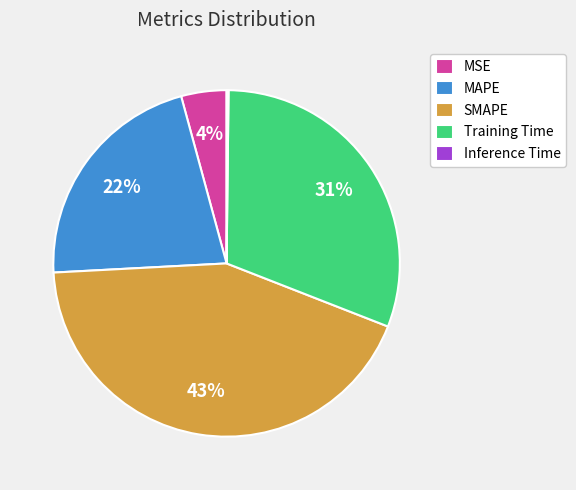

To the nearest percent, what percentage of the pie is SMAPE?

43%